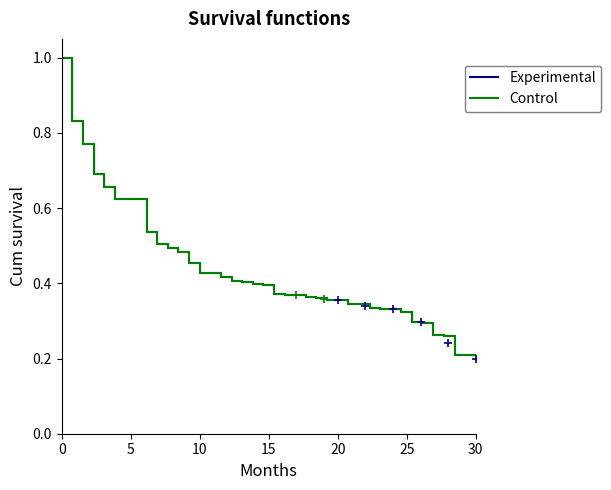

True or false: Experimental and Control intersect in this chart.

False